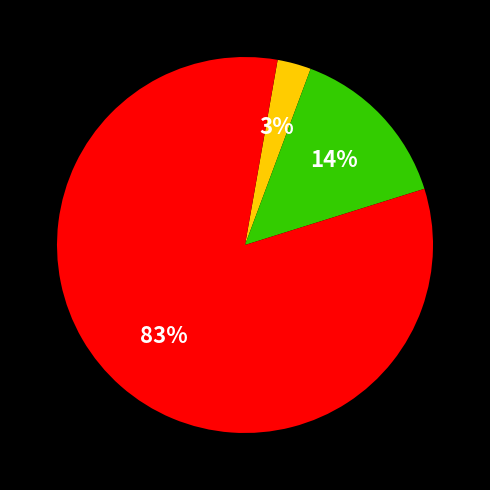

To the nearest percent, what is the average slice percentage?

33%